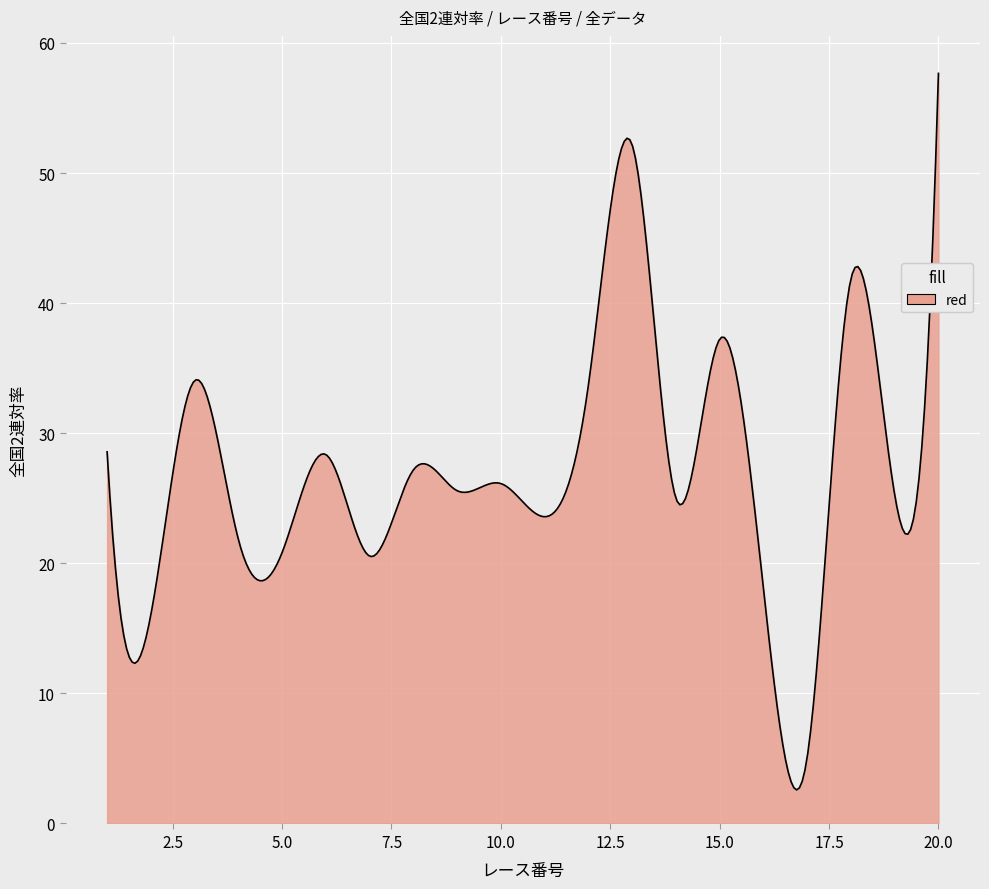

What is the difference between the maximum and minimum values?

55.1